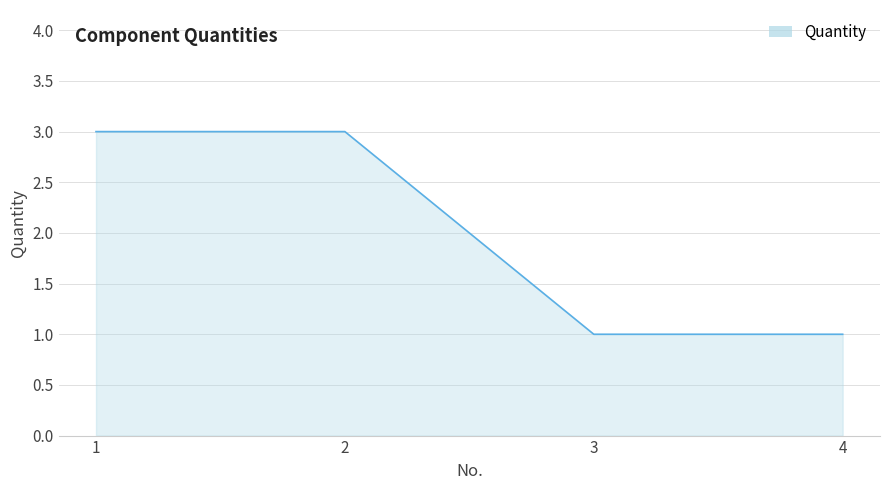

What is the difference between the maximum and minimum values?

2